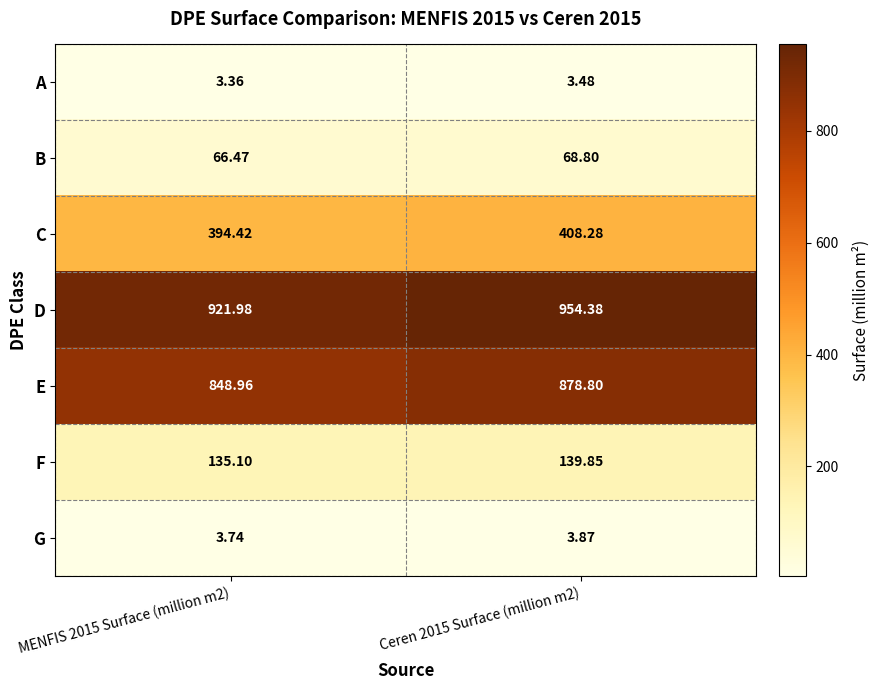

Rank the series by their maximum value, from highest to lowest.

D, E, C, F, B, G, A